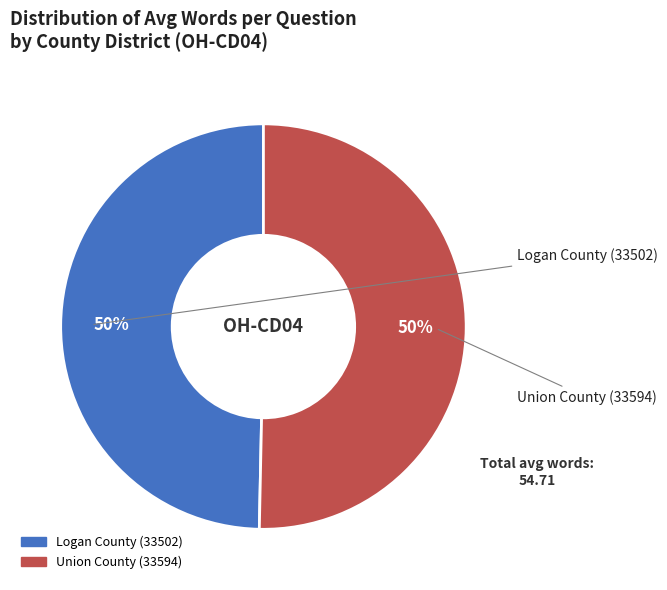

Count the number of slices in the pie.

2